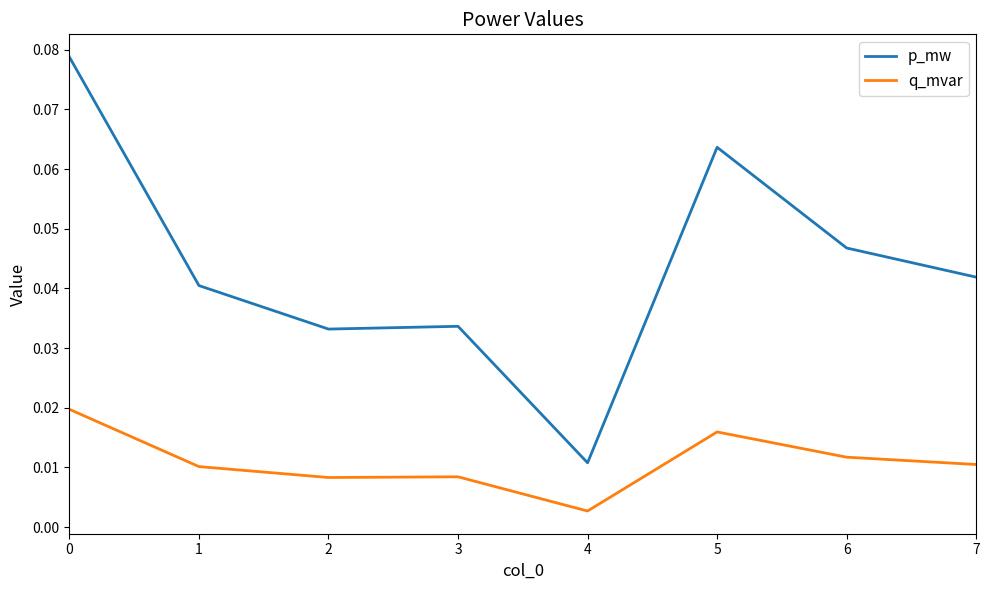

Does the chart display data point markers on the line(s)?

No